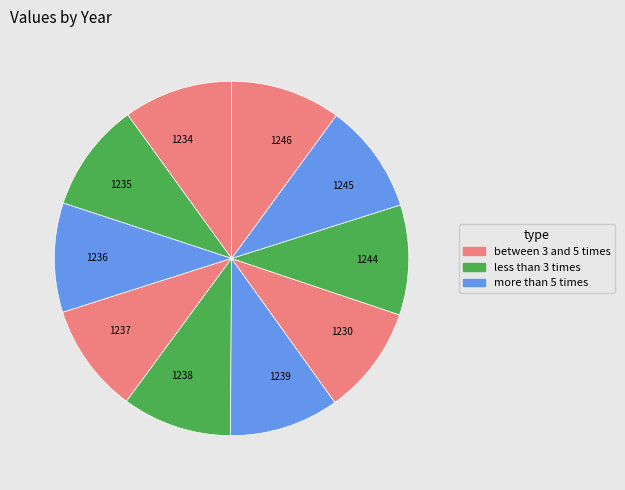

Does 1236 represent more than half of the total?

No